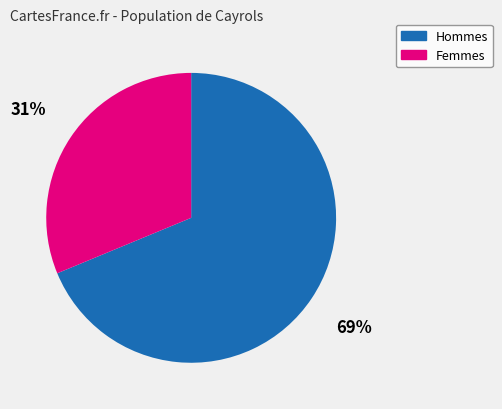

Is there a majority slice in this chart?

Yes